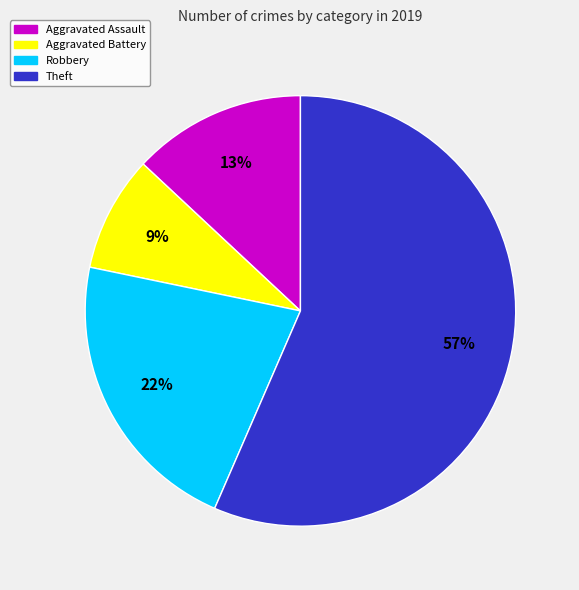

Combined, do Robbery and Aggravated Battery account for over 50%?

No